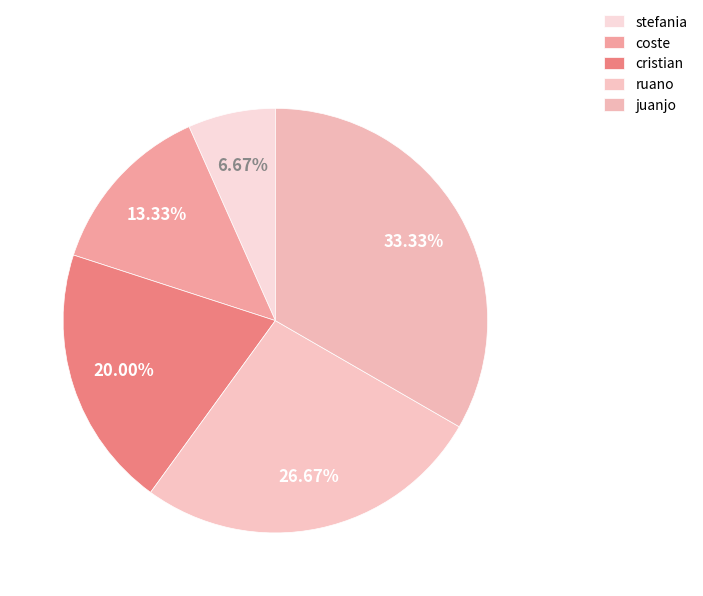

Which category has the biggest portion of the pie?

juanjo